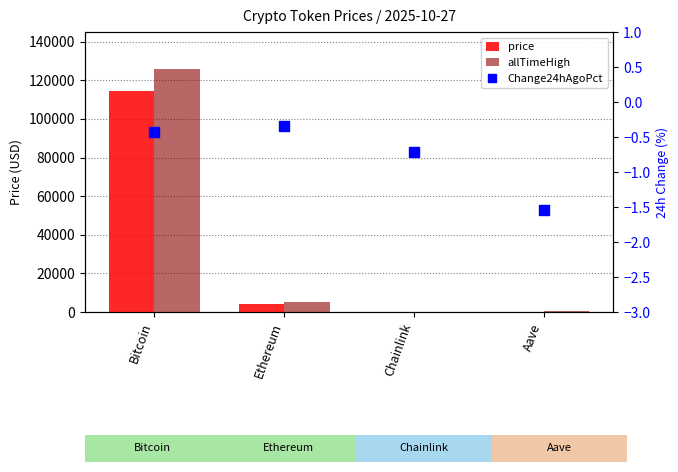

Which series contains the lowest Y value?

Change24hAgoPct